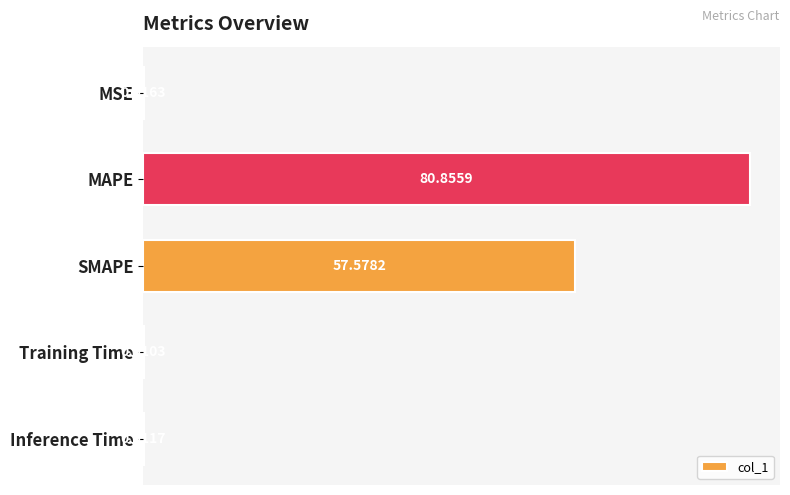

Between Training Time and SMAPE, which is larger?

SMAPE